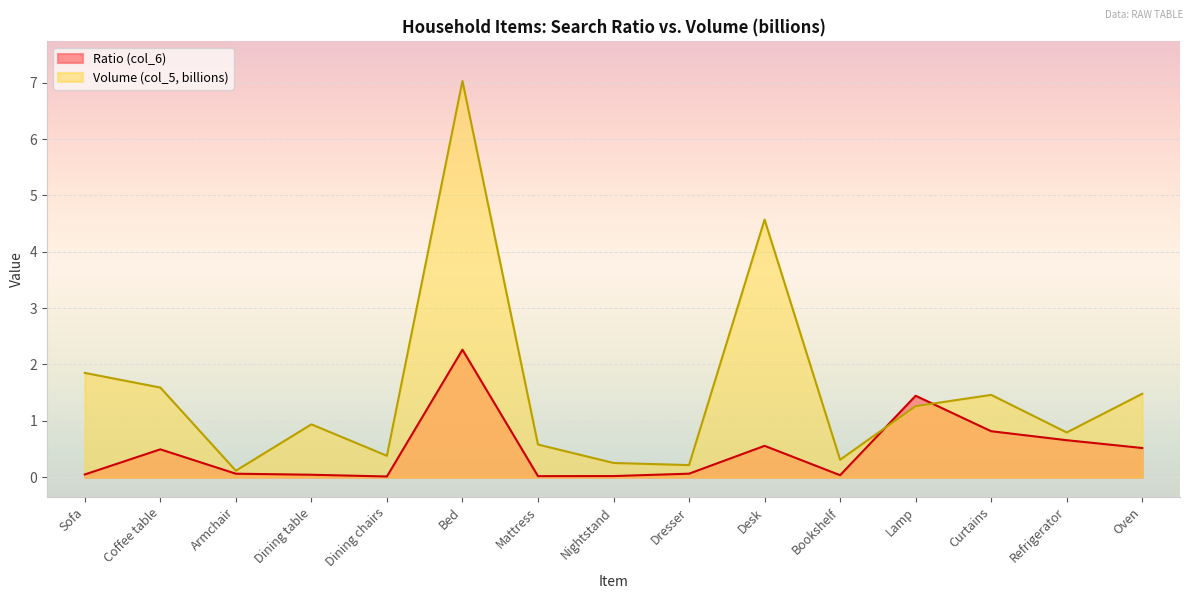

What is the greatest value displayed?

7.0